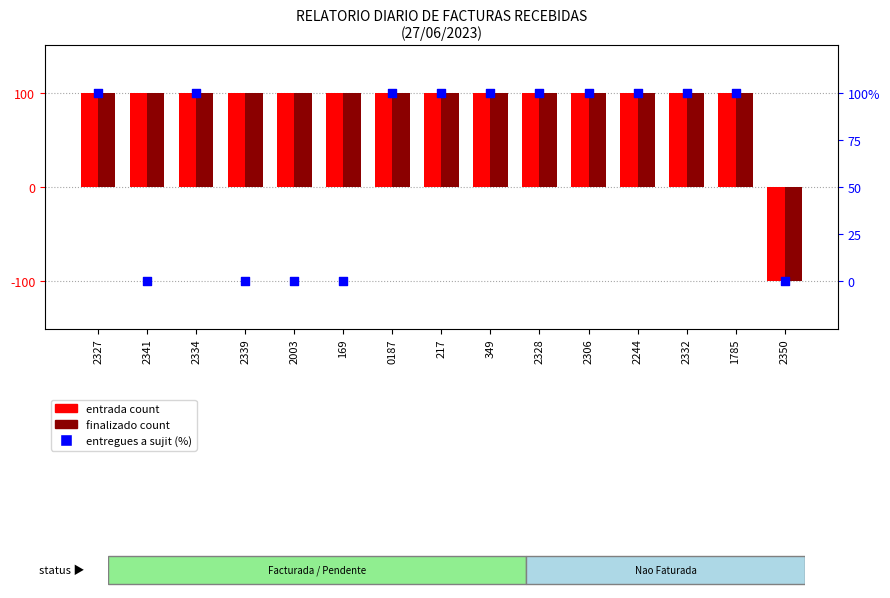

At how many categories does at least one series exceed 20?

14